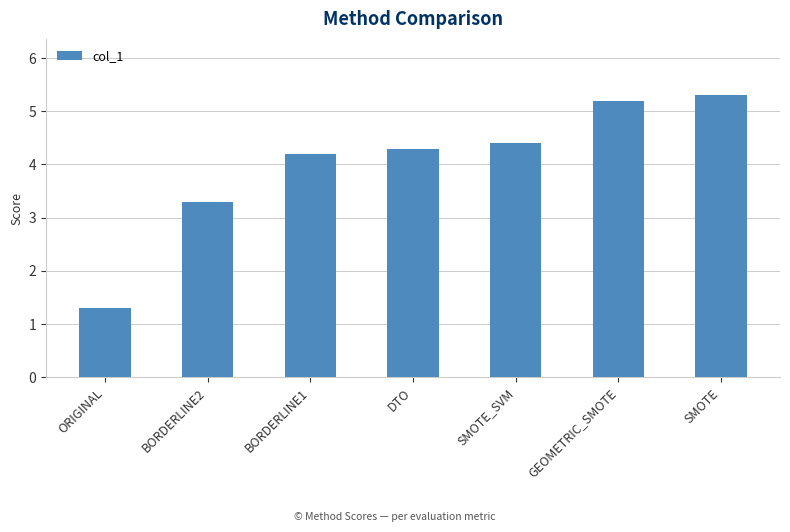

At which category does the chart reach its minimum across all series?

ORIGINAL